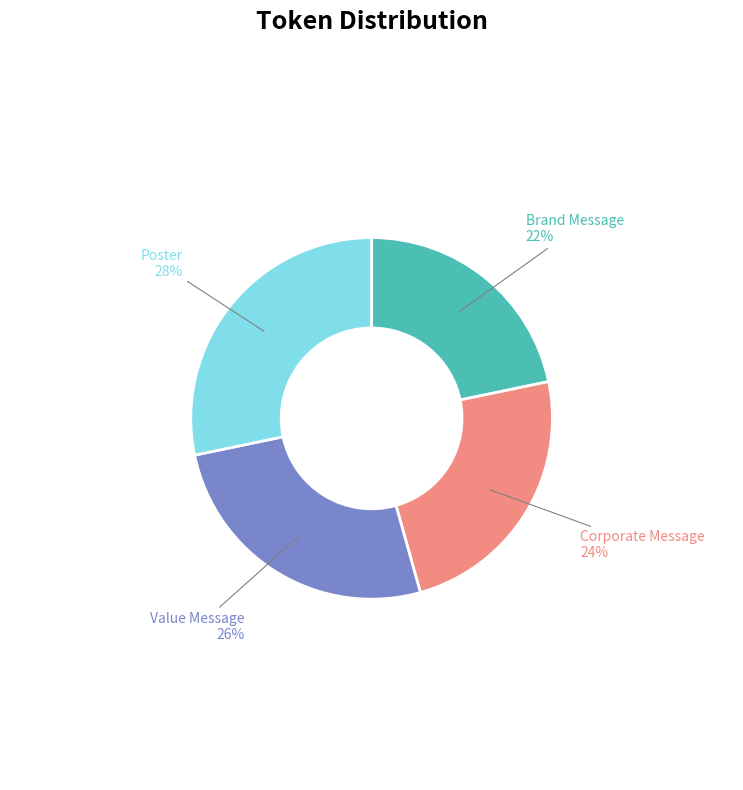

Which category has the biggest portion of the pie?

Poster